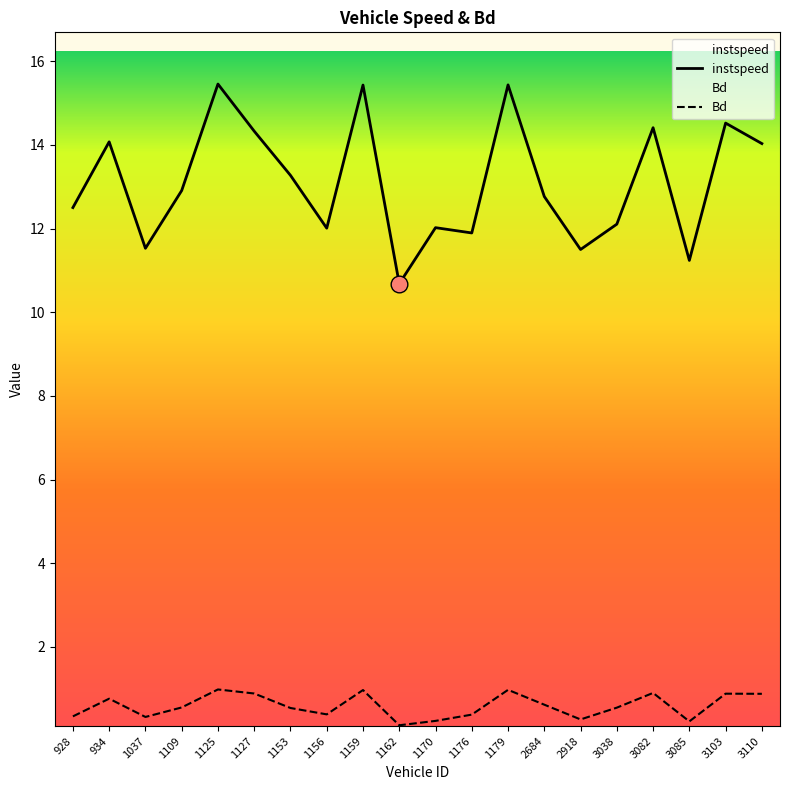

Is it true that instspeed equals 11.9 at 1176?

True